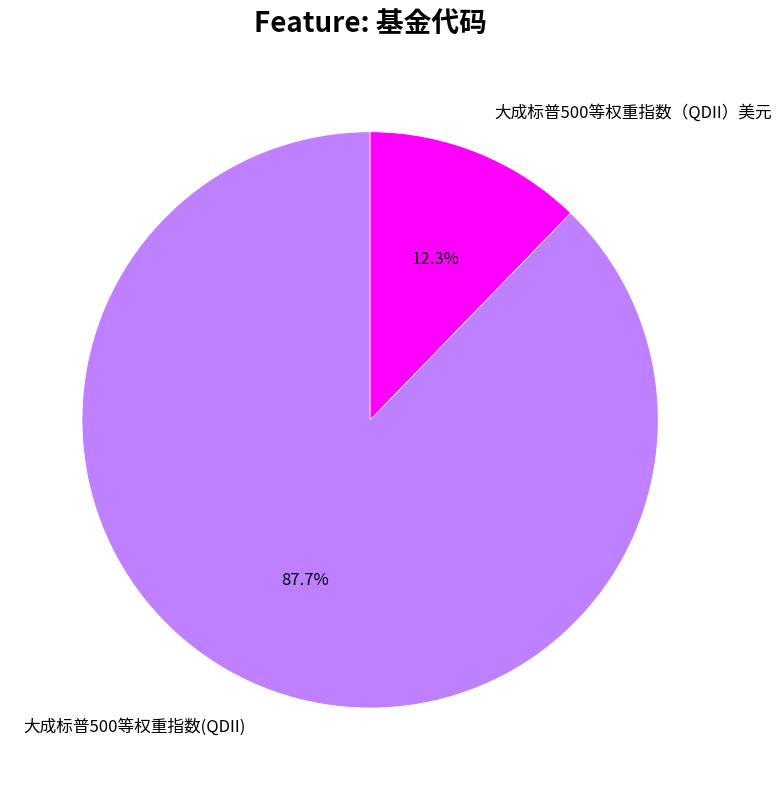

Which slice is the smallest?

大成标普500等权重指数（QDII）美元